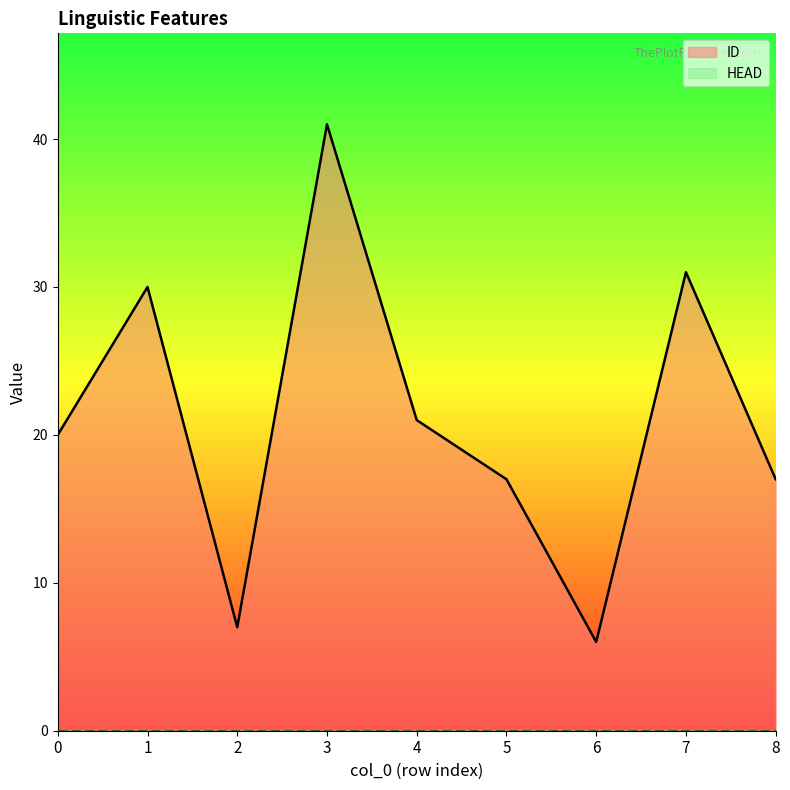

What is the sum of all values?

190